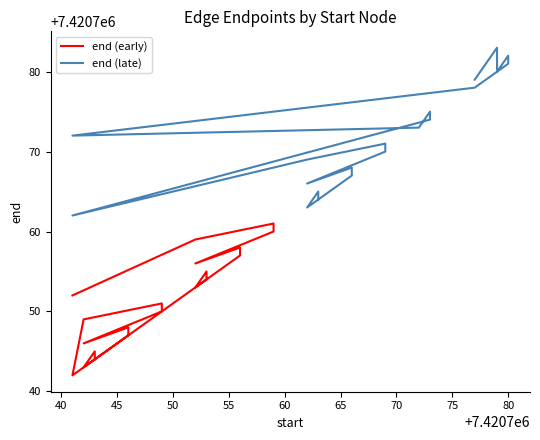

What are all the series names shown in the legend?

end (early), end (late)